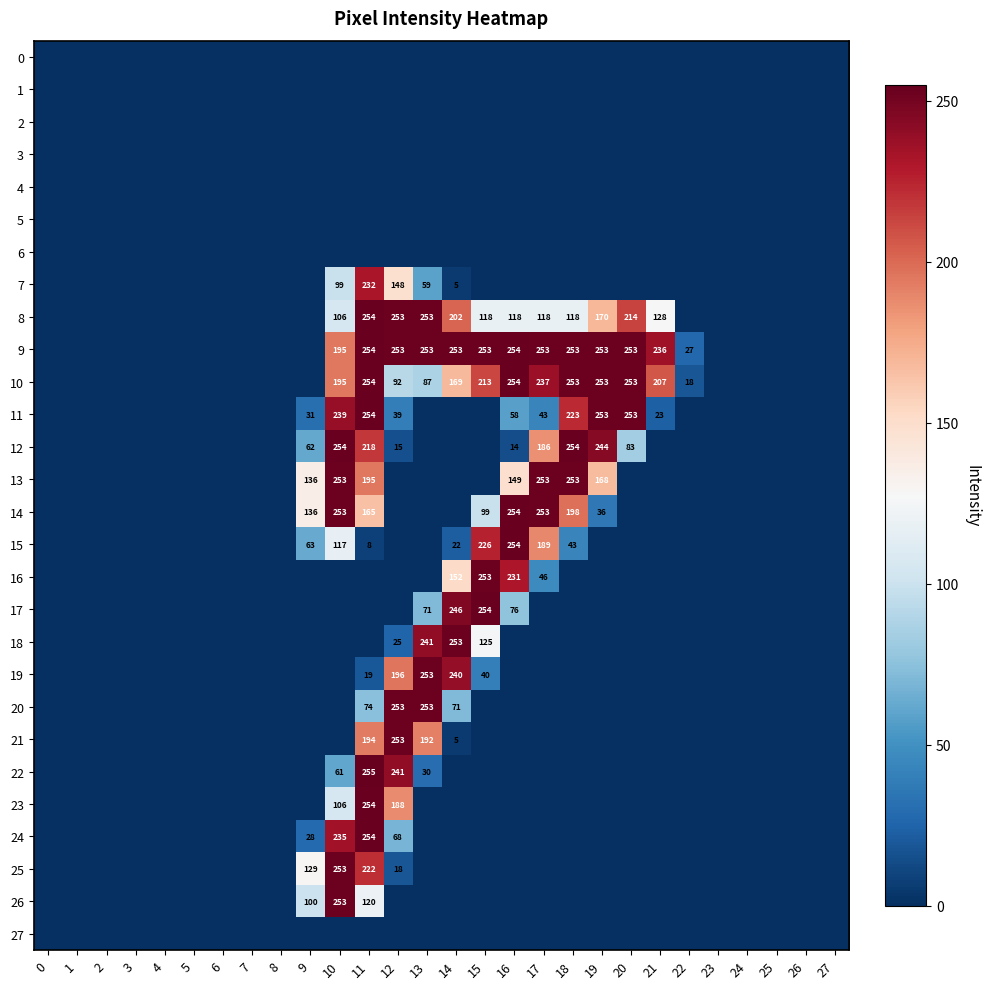

Is it true that 8 equals 253 at 13?

True